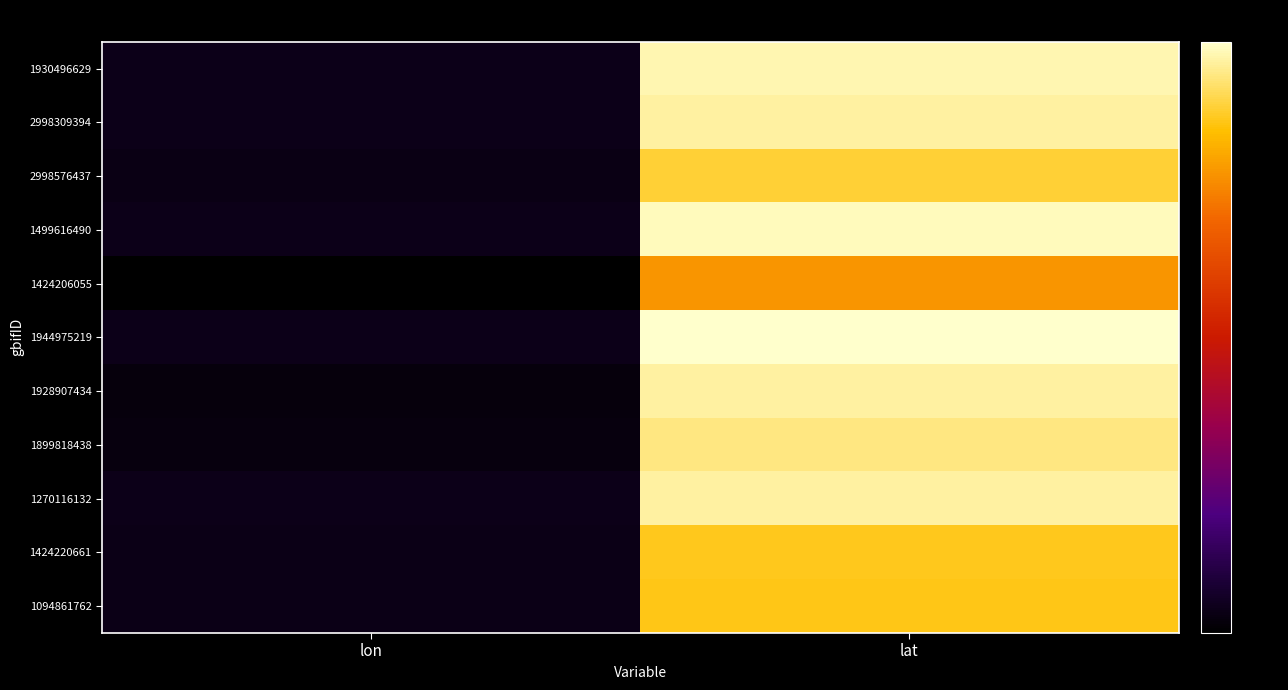

Reading left to right, what are all the values shown in this chart?

1930496629: lon=0.0	lat=1.0
2998309394: lon=0.0	lat=1.0
2998576437: lon=0.0	lat=0.9
1499616490: lon=0.0	lat=1.0
1424206055: lon=0.0	lat=0.8
1944975219: lon=0.0	lat=1.0
1928907434: lon=0.0	lat=1.0
1899818438: lon=0.0	lat=0.9
1270116132: lon=0.0	lat=1.0
1424220661: lon=0.0	lat=0.9
1094861762: lon=0.0	lat=0.9